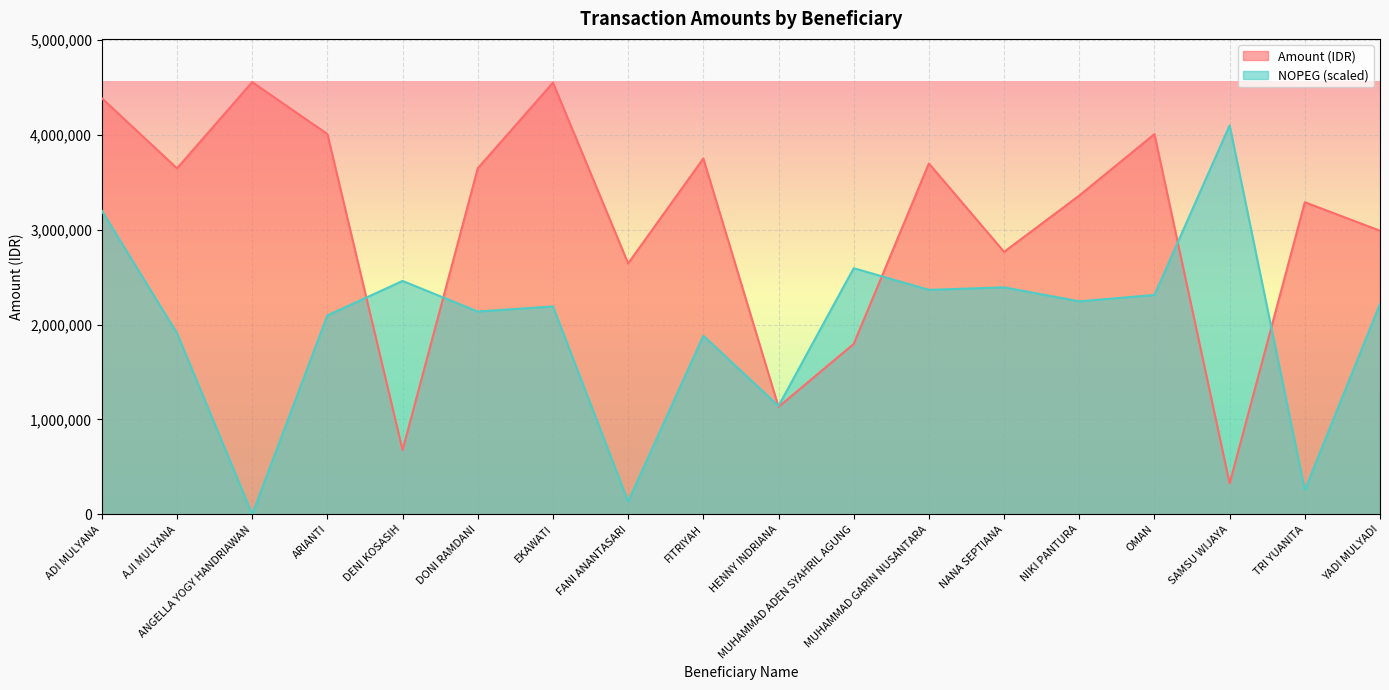

What is the label of the 14th point from the right?

DENI KOSASIH